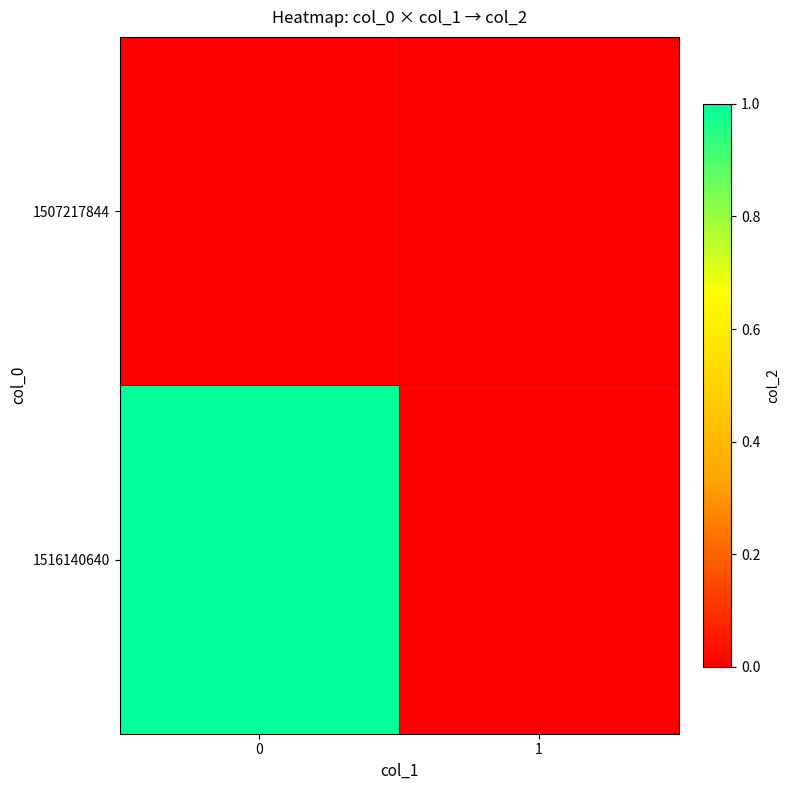

Reading left to right, extract all data points from this chart.

1507217844: 0=0	1=0
1516140640: 0=1	1=0